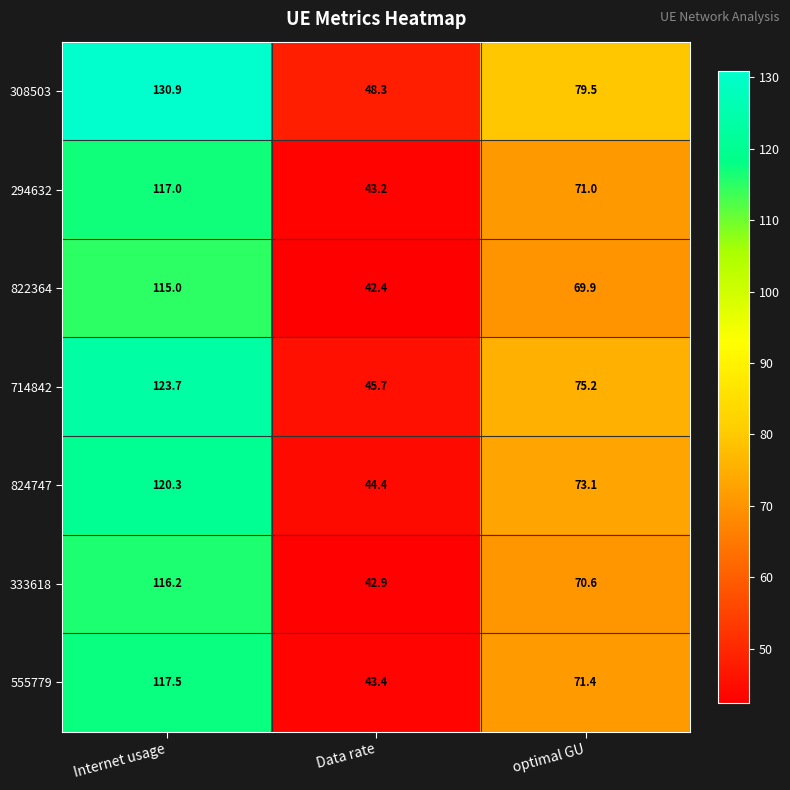

Is it true that 333618 equals 59.8 at Data rate?

False